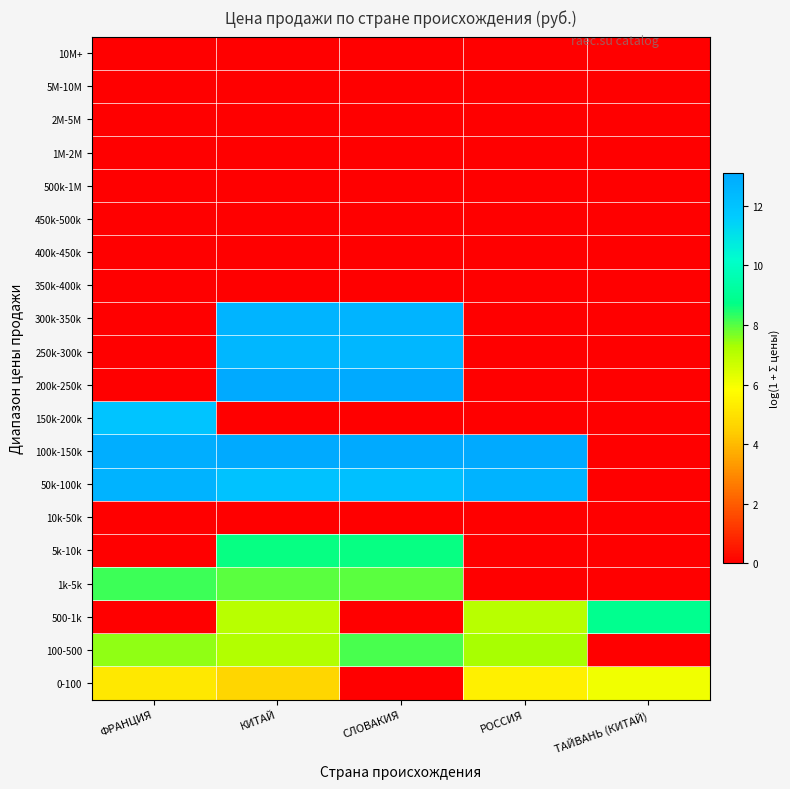

Reading left to right, list all the values displayed in this chart.

0-100: ФРАНЦИЯ=5.2	КИТАЙ=4.7	СЛОВАКИЯ=0.0	РОССИЯ=5.4	ТАЙВАНЬ (КИТАЙ)=6.1
100-500: ФРАНЦИЯ=7.5	КИТАЙ=7.1	СЛОВАКИЯ=8.1	РОССИЯ=7.3	ТАЙВАНЬ (КИТАЙ)=0.0
500-1k: ФРАНЦИЯ=0.0	КИТАЙ=7.0	СЛОВАКИЯ=0.0	РОССИЯ=7.0	ТАЙВАНЬ (КИТАЙ)=8.9
1k-5k: ФРАНЦИЯ=8.2	КИТАЙ=7.9	СЛОВАКИЯ=7.9	РОССИЯ=0.0	ТАЙВАНЬ (КИТАЙ)=0.0
5k-10k: ФРАНЦИЯ=0.0	КИТАЙ=8.7	СЛОВАКИЯ=8.7	РОССИЯ=0.0	ТАЙВАНЬ (КИТАЙ)=0.0
10k-50k: ФРАНЦИЯ=0.0	КИТАЙ=0.0	СЛОВАКИЯ=0.0	РОССИЯ=0.0	ТАЙВАНЬ (КИТАЙ)=0.0
50k-100k: ФРАНЦИЯ=12.7	КИТАЙ=12.0	СЛОВАКИЯ=12.1	РОССИЯ=12.7	ТАЙВАНЬ (КИТАЙ)=0.0
100k-150k: ФРАНЦИЯ=12.9	КИТАЙ=13.1	СЛОВАКИЯ=13.1	РОССИЯ=13.1	ТАЙВАНЬ (КИТАЙ)=0.0
150k-200k: ФРАНЦИЯ=11.9	КИТАЙ=0.0	СЛОВАКИЯ=0.0	РОССИЯ=0.0	ТАЙВАНЬ (КИТАЙ)=0.0
200k-250k: ФРАНЦИЯ=0.0	КИТАЙ=13.1	СЛОВАКИЯ=13.1	РОССИЯ=0.0	ТАЙВАНЬ (КИТАЙ)=0.0
250k-300k: ФРАНЦИЯ=0.0	КИТАЙ=12.5	СЛОВАКИЯ=12.5	РОССИЯ=0.0	ТАЙВАНЬ (КИТАЙ)=0.0
300k-350k: ФРАНЦИЯ=0.0	КИТАЙ=12.6	СЛОВАКИЯ=12.6	РОССИЯ=0.0	ТАЙВАНЬ (КИТАЙ)=0.0
350k-400k: ФРАНЦИЯ=0.0	КИТАЙ=0.0	СЛОВАКИЯ=0.0	РОССИЯ=0.0	ТАЙВАНЬ (КИТАЙ)=0.0
400k-450k: ФРАНЦИЯ=0.0	КИТАЙ=0.0	СЛОВАКИЯ=0.0	РОССИЯ=0.0	ТАЙВАНЬ (КИТАЙ)=0.0
450k-500k: ФРАНЦИЯ=0.0	КИТАЙ=0.0	СЛОВАКИЯ=0.0	РОССИЯ=0.0	ТАЙВАНЬ (КИТАЙ)=0.0
500k-1M: ФРАНЦИЯ=0.0	КИТАЙ=0.0	СЛОВАКИЯ=0.0	РОССИЯ=0.0	ТАЙВАНЬ (КИТАЙ)=0.0
1M-2M: ФРАНЦИЯ=0.0	КИТАЙ=0.0	СЛОВАКИЯ=0.0	РОССИЯ=0.0	ТАЙВАНЬ (КИТАЙ)=0.0
2M-5M: ФРАНЦИЯ=0.0	КИТАЙ=0.0	СЛОВАКИЯ=0.0	РОССИЯ=0.0	ТАЙВАНЬ (КИТАЙ)=0.0
5M-10M: ФРАНЦИЯ=0.0	КИТАЙ=0.0	СЛОВАКИЯ=0.0	РОССИЯ=0.0	ТАЙВАНЬ (КИТАЙ)=0.0
10M+: ФРАНЦИЯ=0.0	КИТАЙ=0.0	СЛОВАКИЯ=0.0	РОССИЯ=0.0	ТАЙВАНЬ (КИТАЙ)=0.0